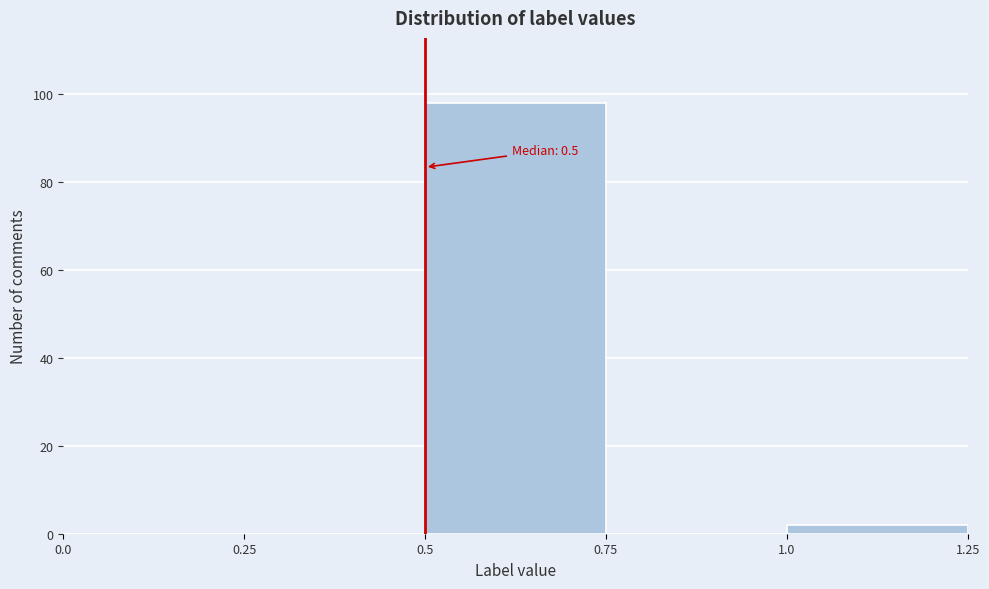

Over which range of the x-axis is the bar tallest?

0.5 to 0.75